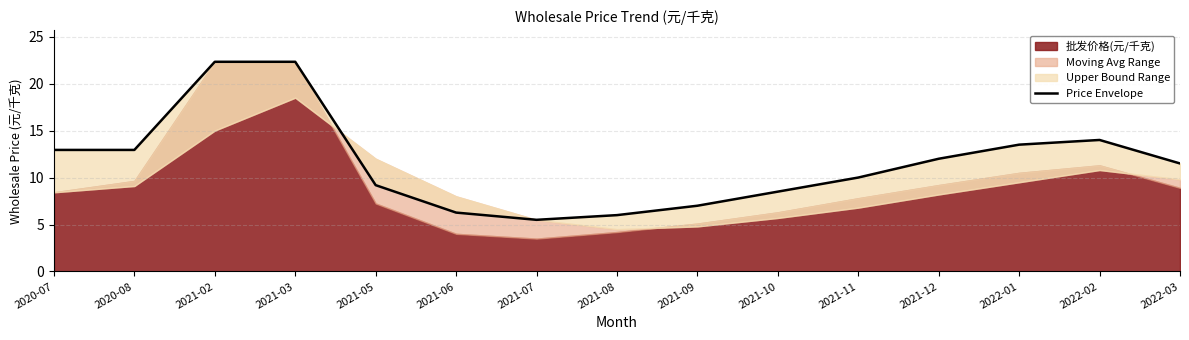

What is the difference between the maximum and minimum values?

16.8